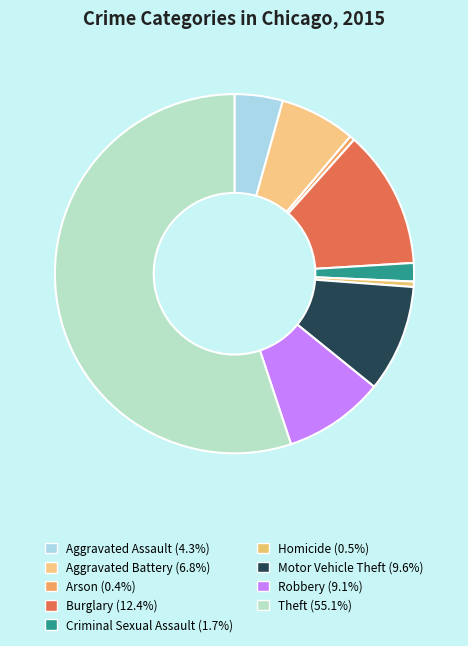

Count the number of slices in the pie.

9